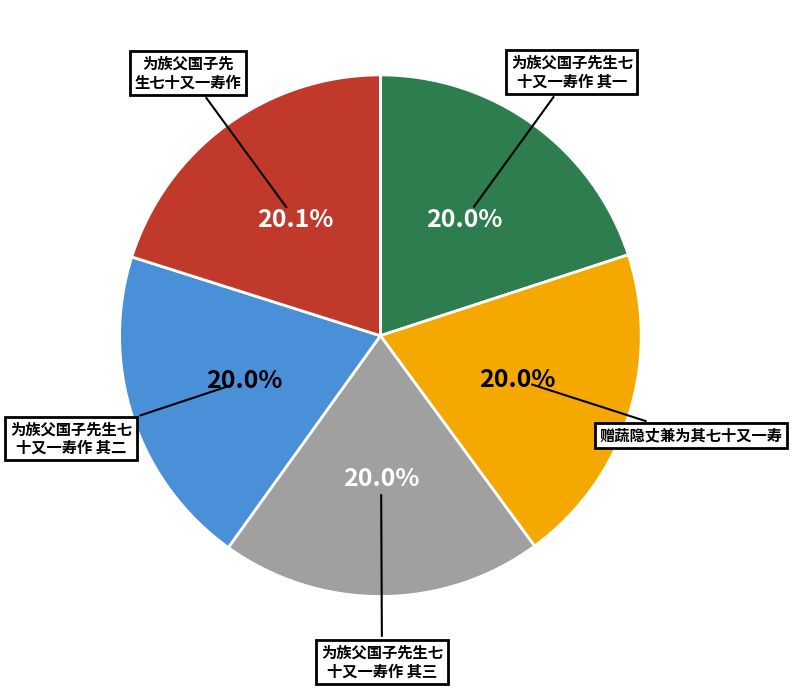

Is there a majority slice in this chart?

No